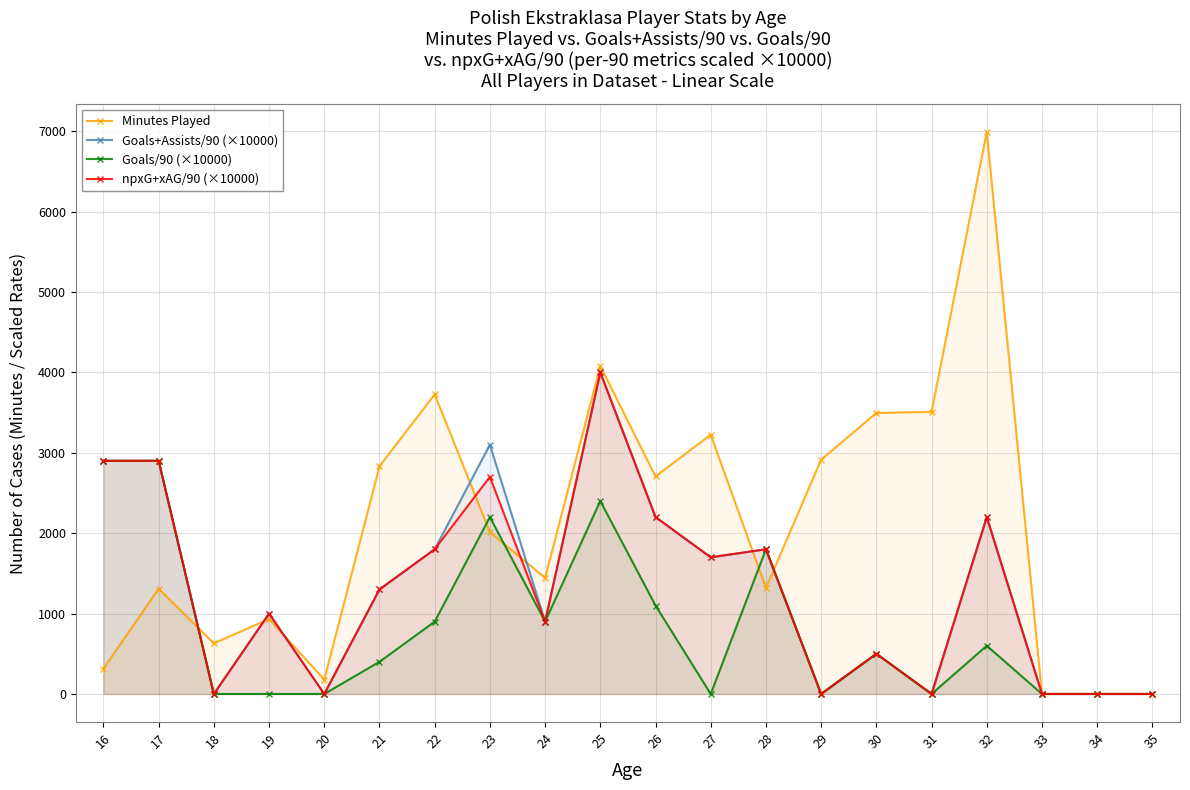

How many intersections are there between Minutes Played and Goals+Assists/90 (×10000)?

7